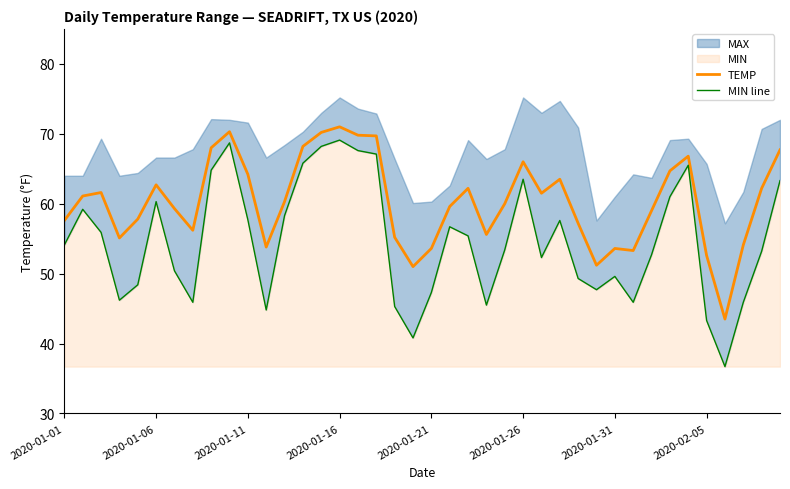

What is the lowest value of the TEMP series?

43.5